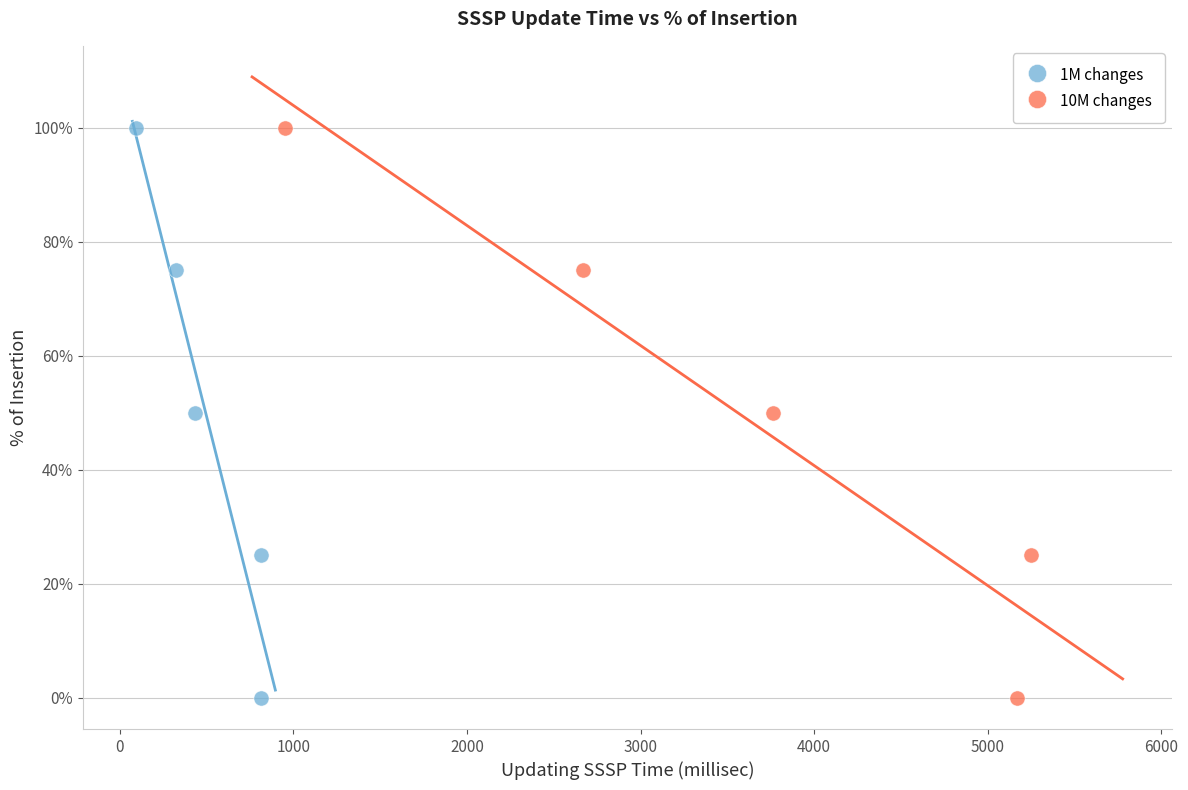

What are all the series names shown in the legend?

1M changes, 10M changes